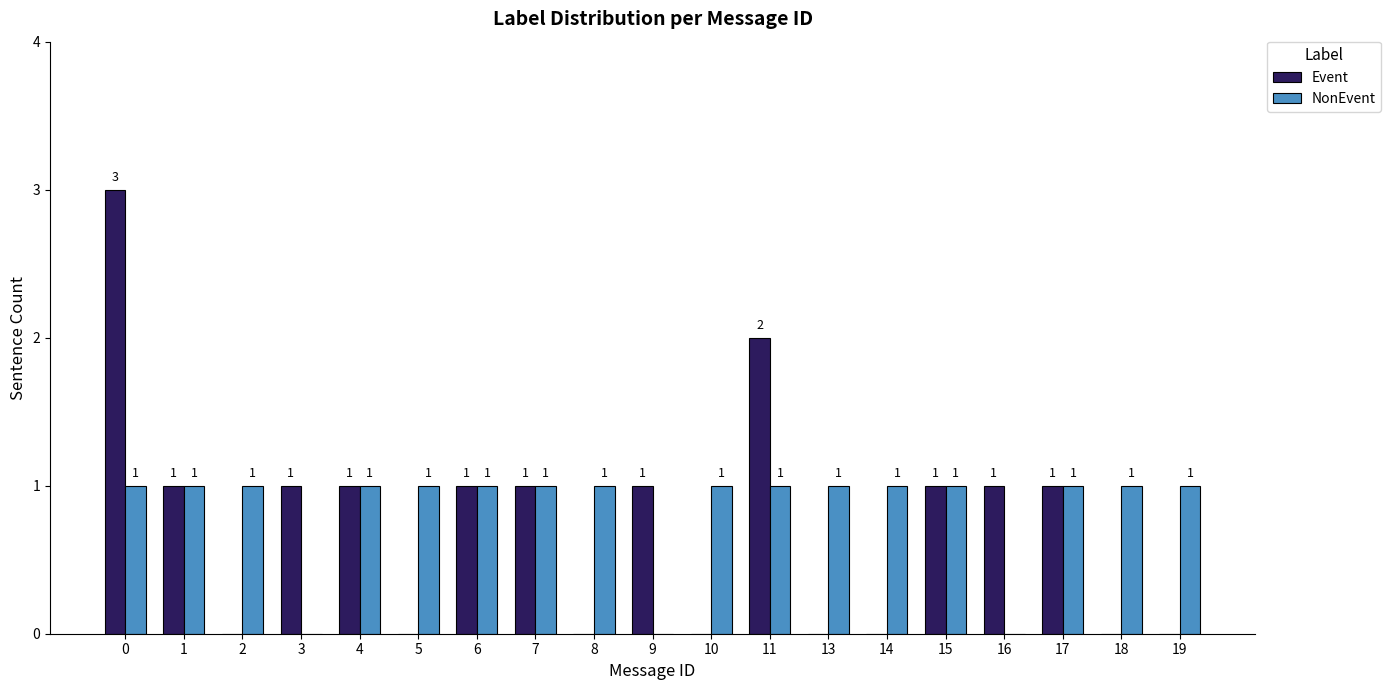

What is the maximum value shown in the chart?

3